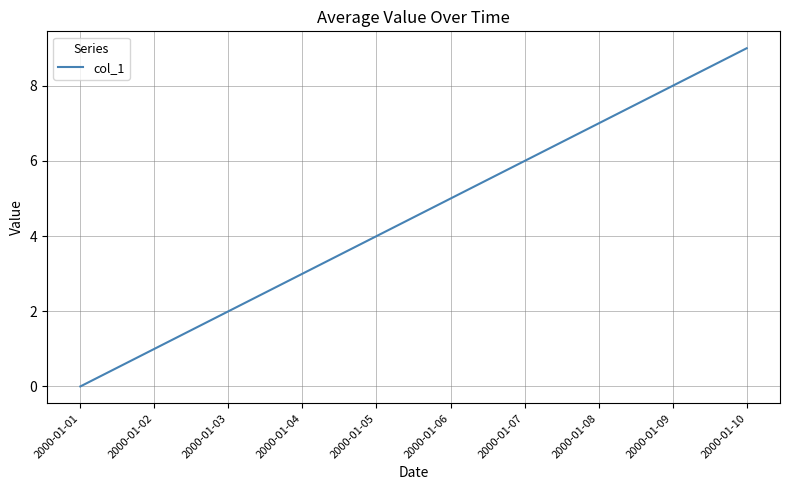

What is the greatest value displayed?

9